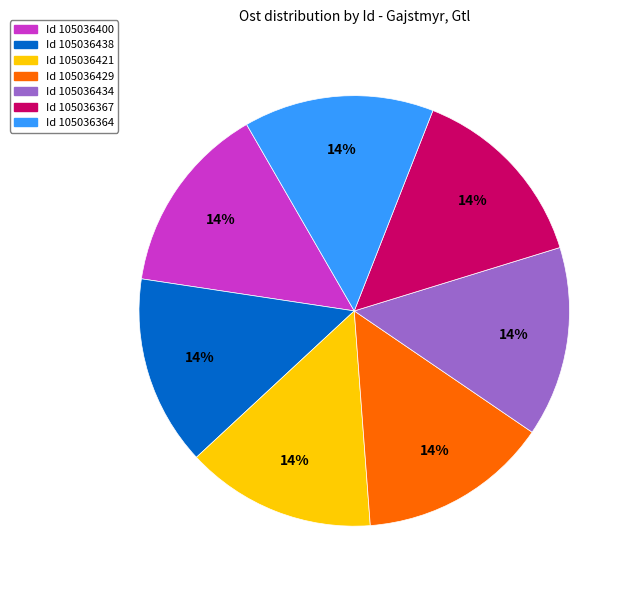

Does any single category account for the majority?

No